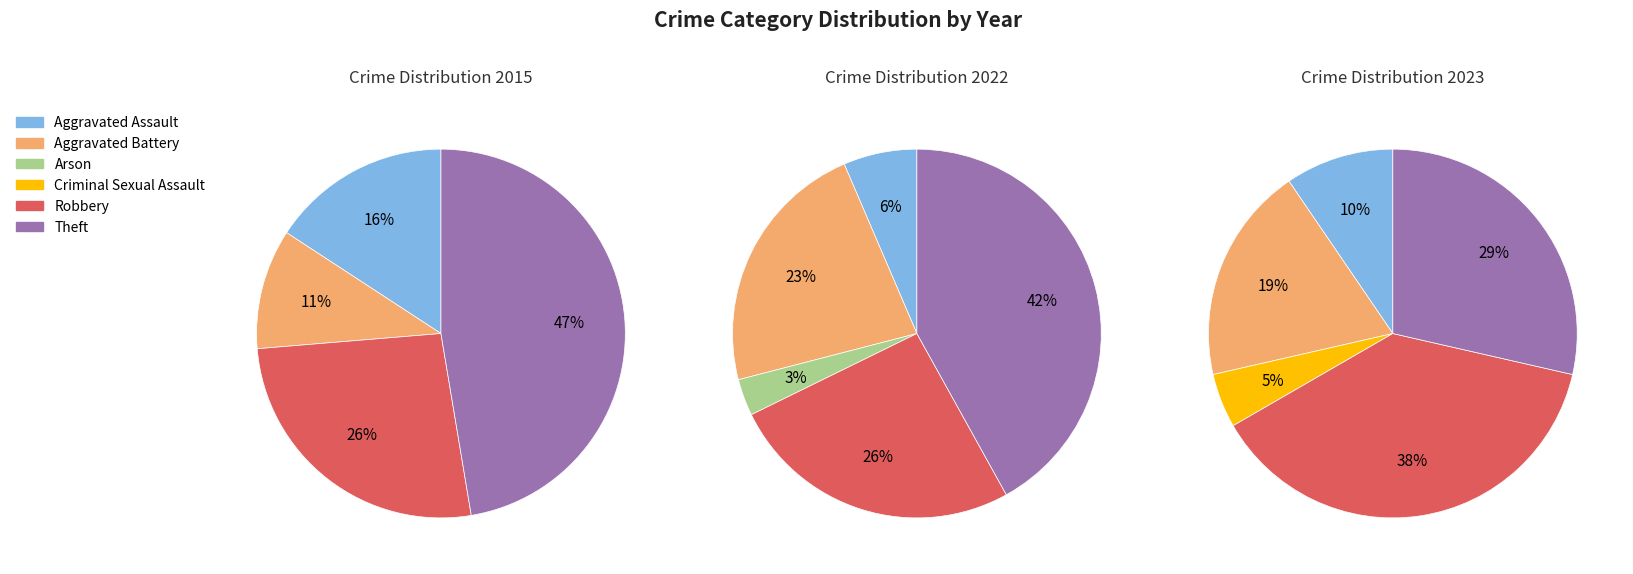

To the nearest percent, what is the difference between the largest and smallest slice percentages?

38%